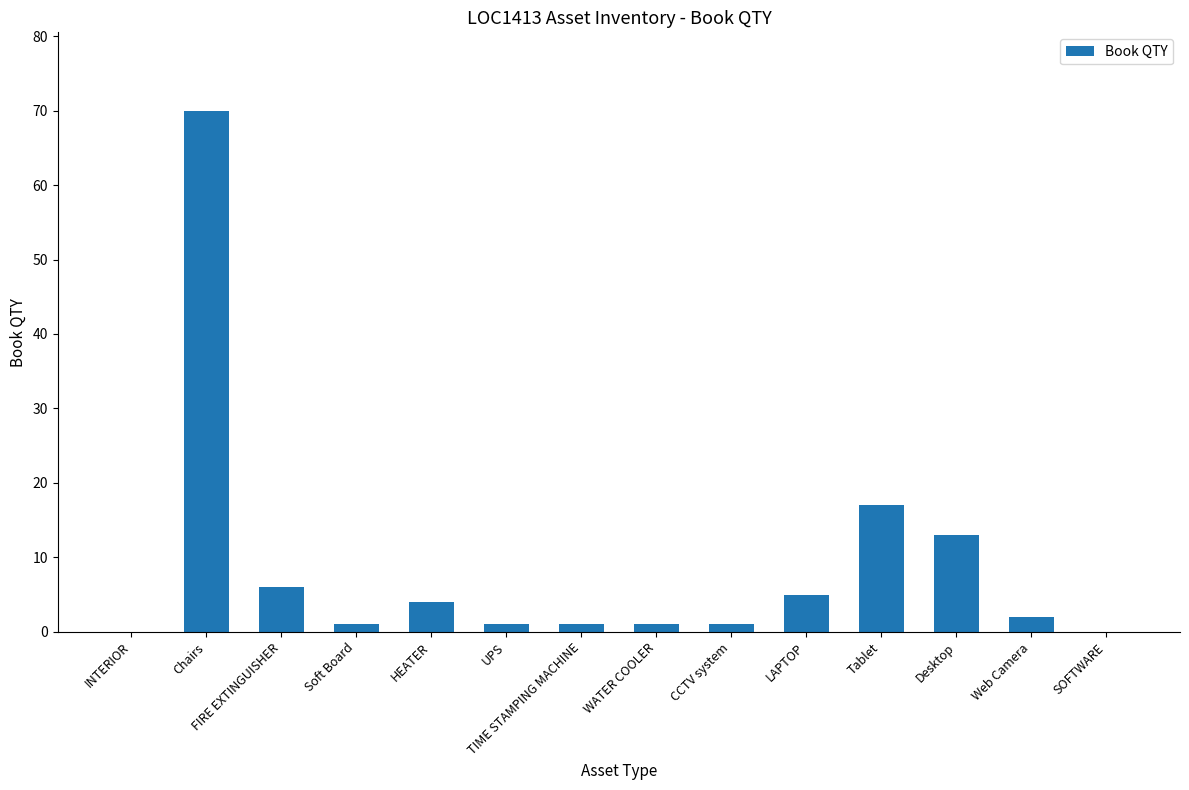

Which category has the highest value across all series?

Chairs